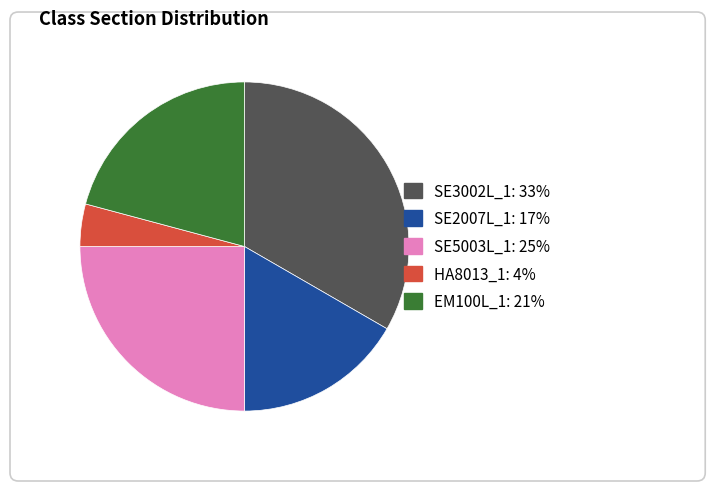

How many slices are in this pie chart?

5